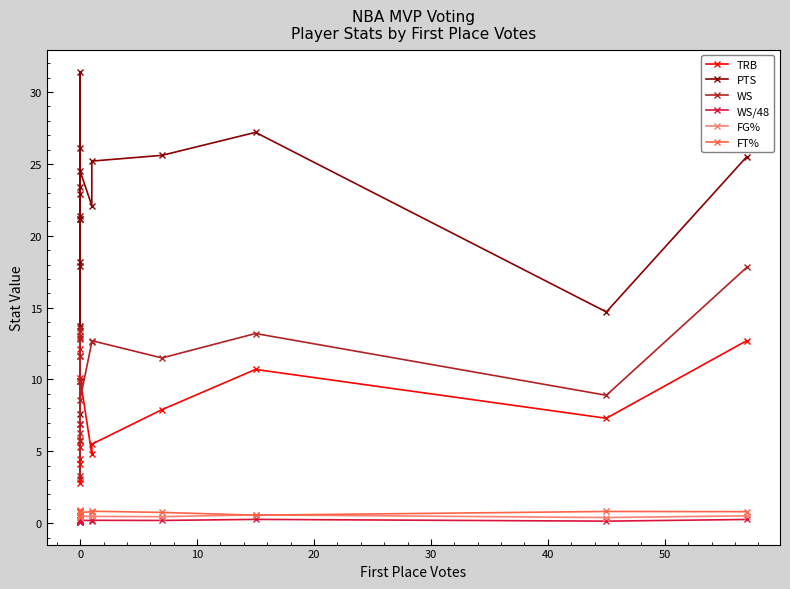

True or false: WS/48 and TRB intersect in this chart.

False